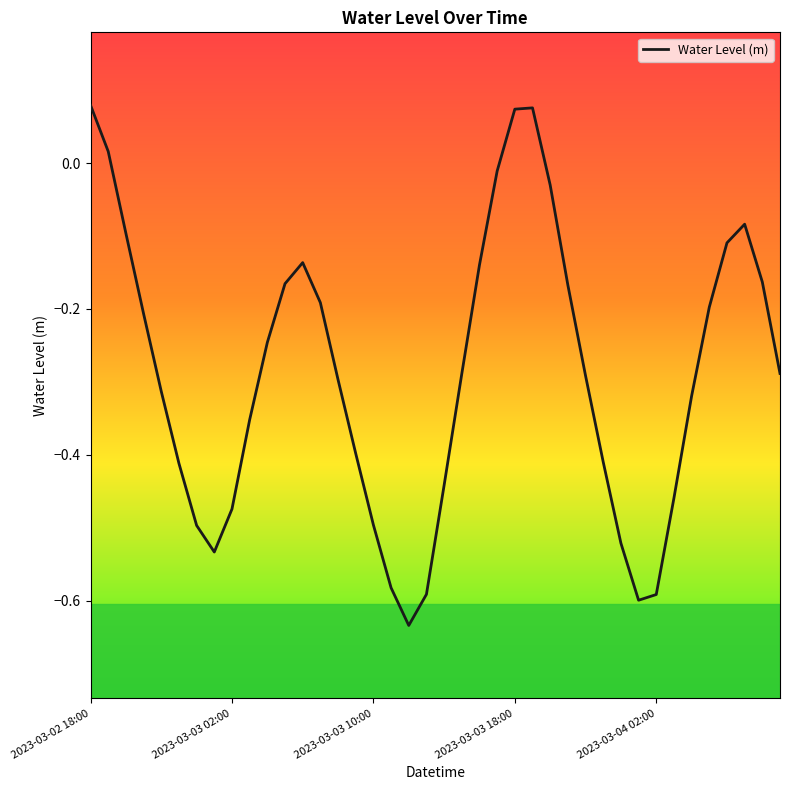

What is the difference between the maximum and minimum values?

0.7